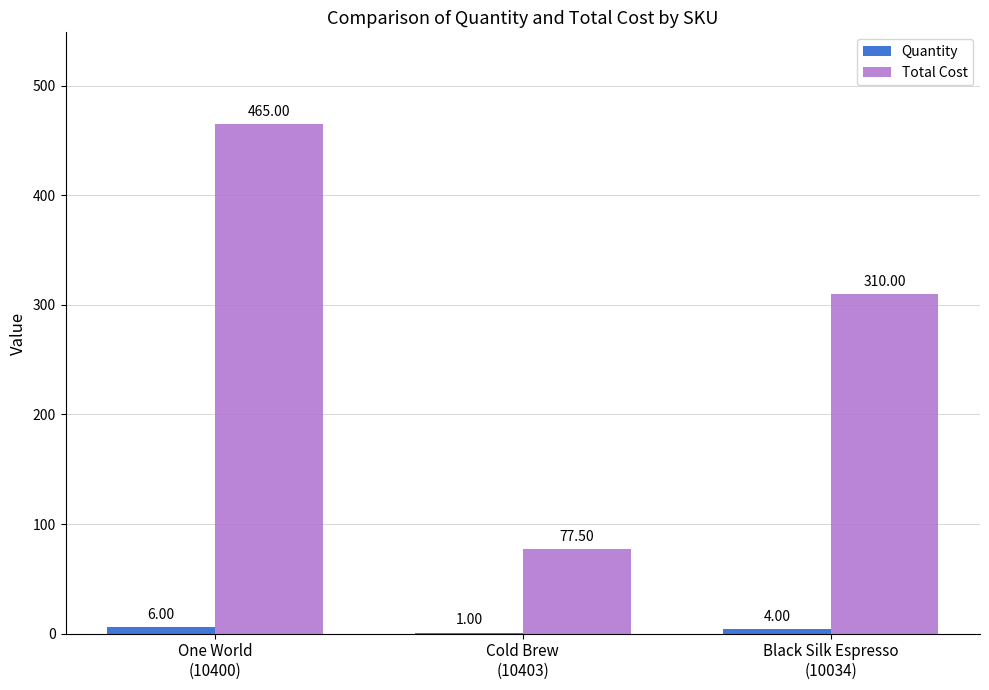

Does the chart contain stacked bars?

No